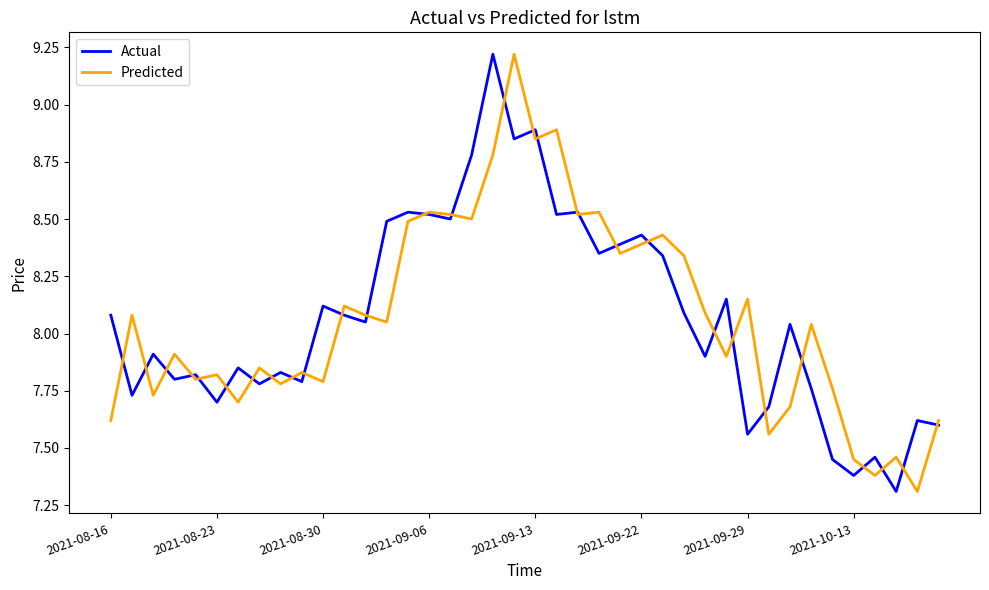

What is the greatest value displayed?

9.2